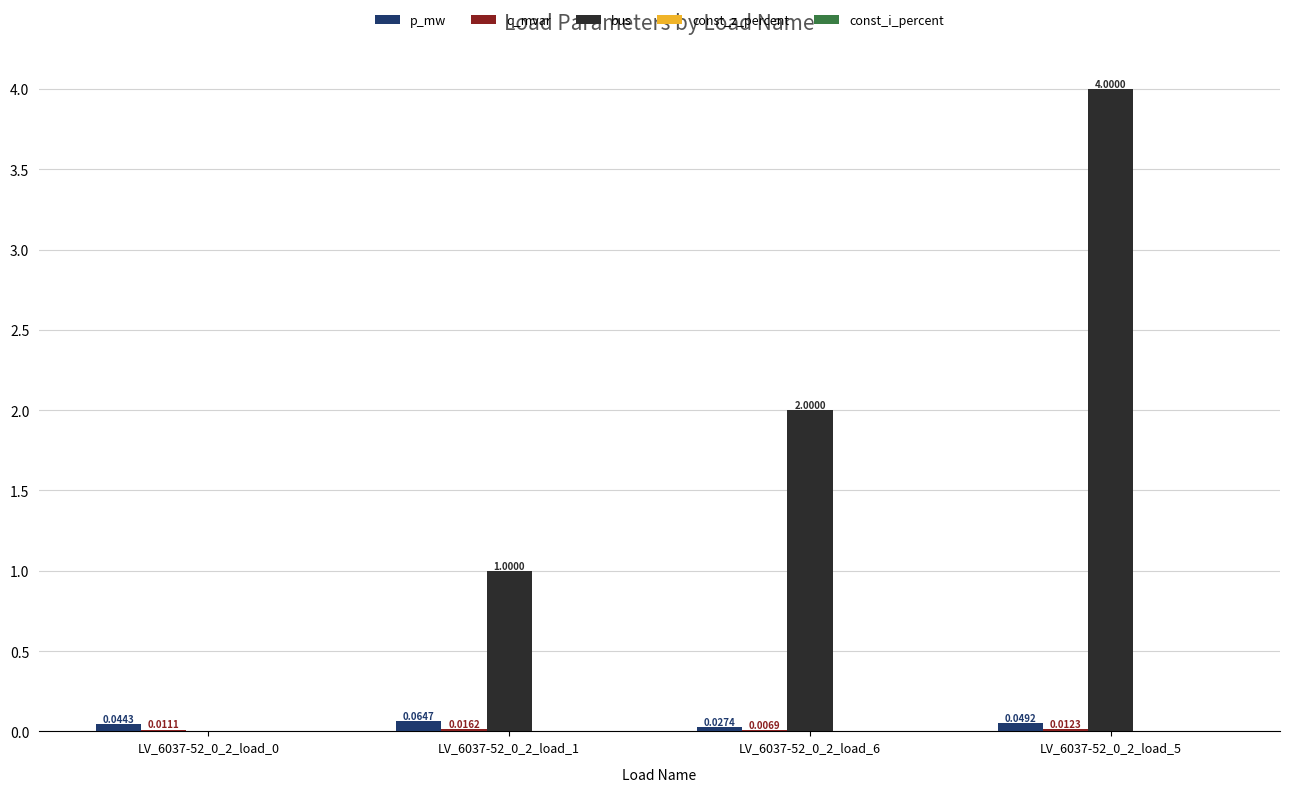

What is the total value across all series at LV_6037-52_0_2_load_1?

1.1